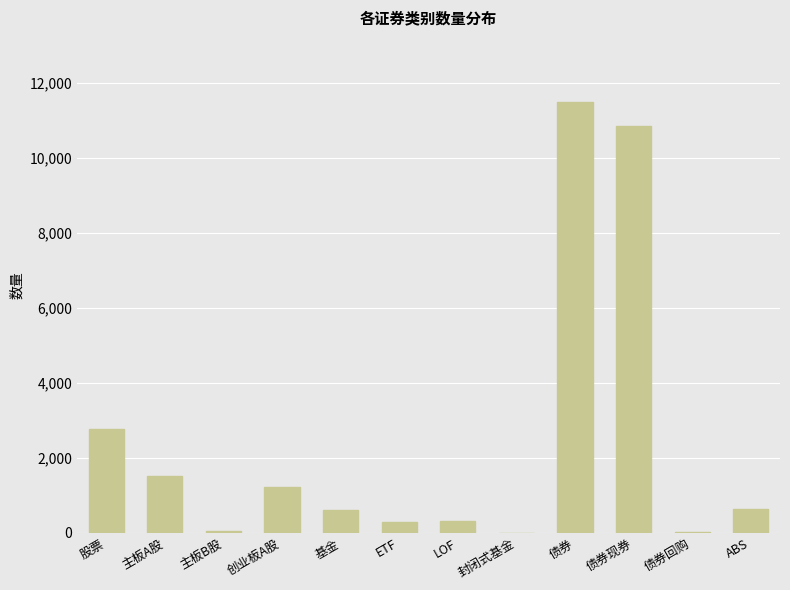

What is the sum of the values at 创业板A股 and 债券现券?

12083